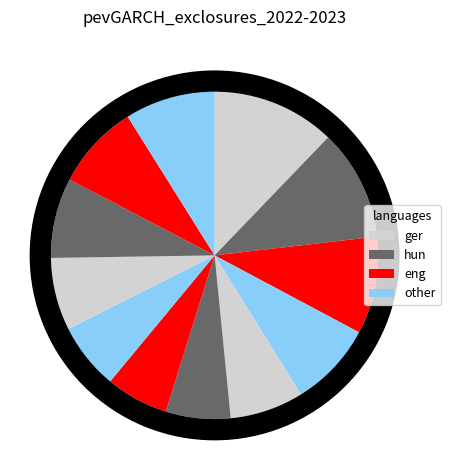

What is the total percentage of 12 and 3?

13.8%